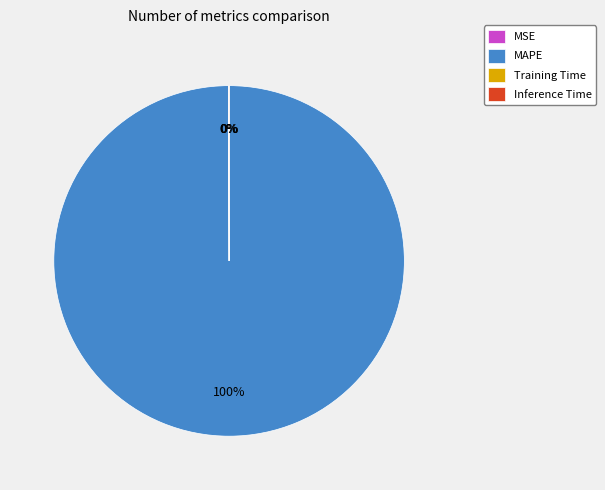

Does any single category account for the majority?

Yes